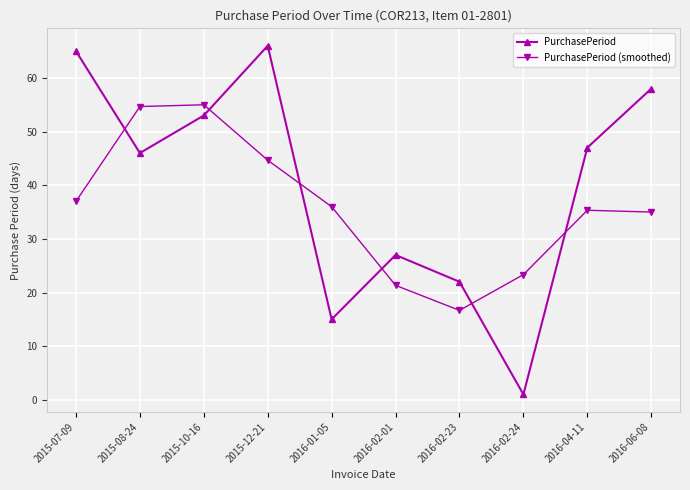

Reading left to right, transcribe all the data shown in this chart.

PurchasePeriod: 65.0	46.0	53.0	66.0	15.0	27.0	22.0	1.0	47.0	58.0
PurchasePeriod (smoothed): 37.0	54.7	55.0	44.7	36.0	21.3	16.7	23.3	35.3	35.0